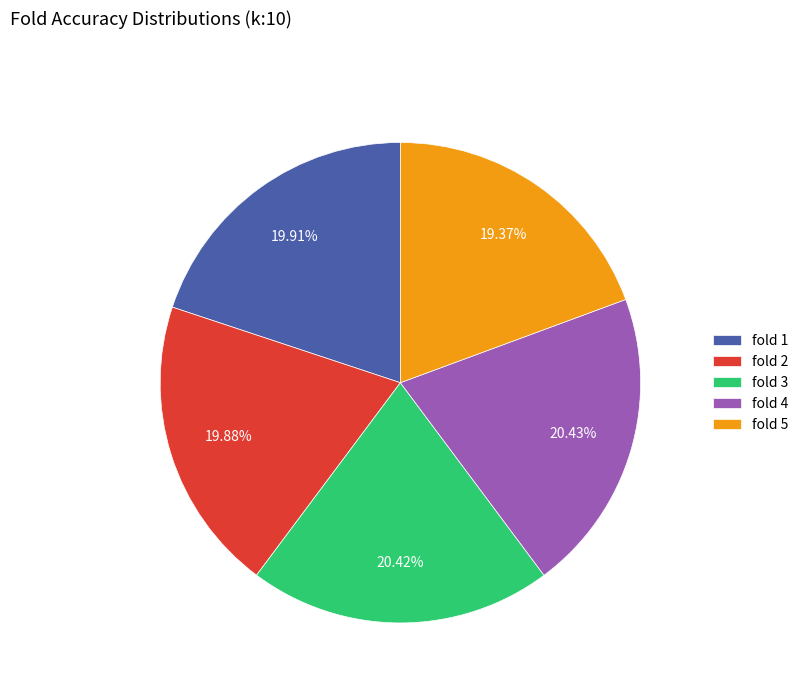

True or false: fold 2 accounts for 6% of the total.

False